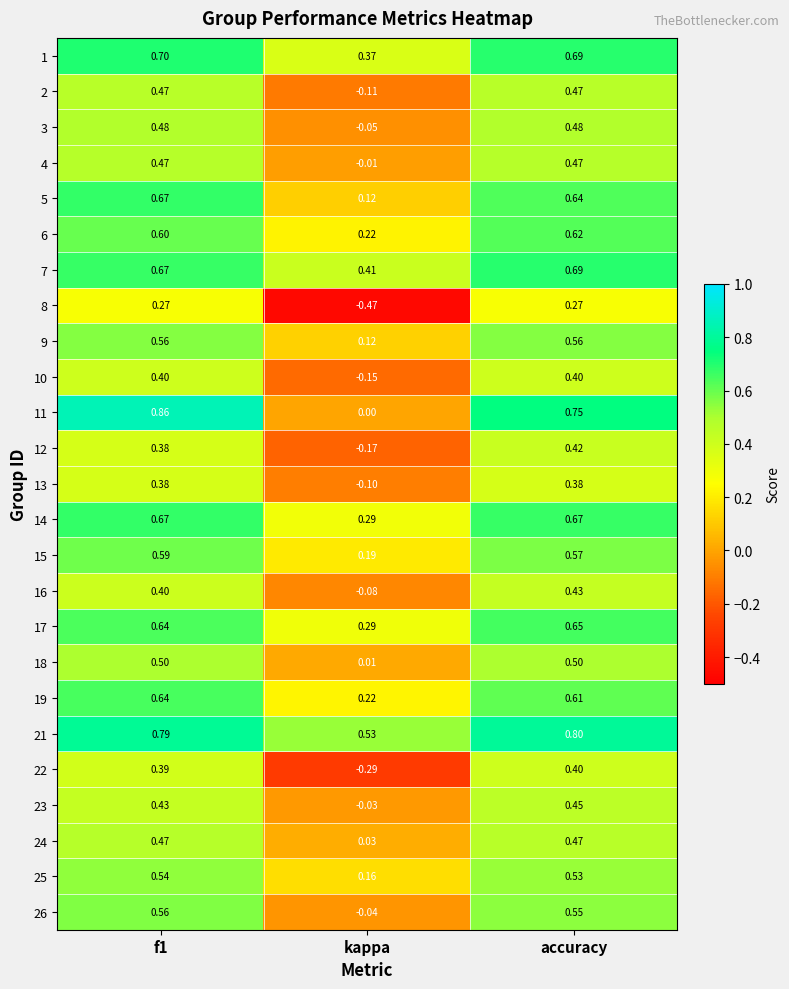

At which category is the sum across all series the highest?

f1